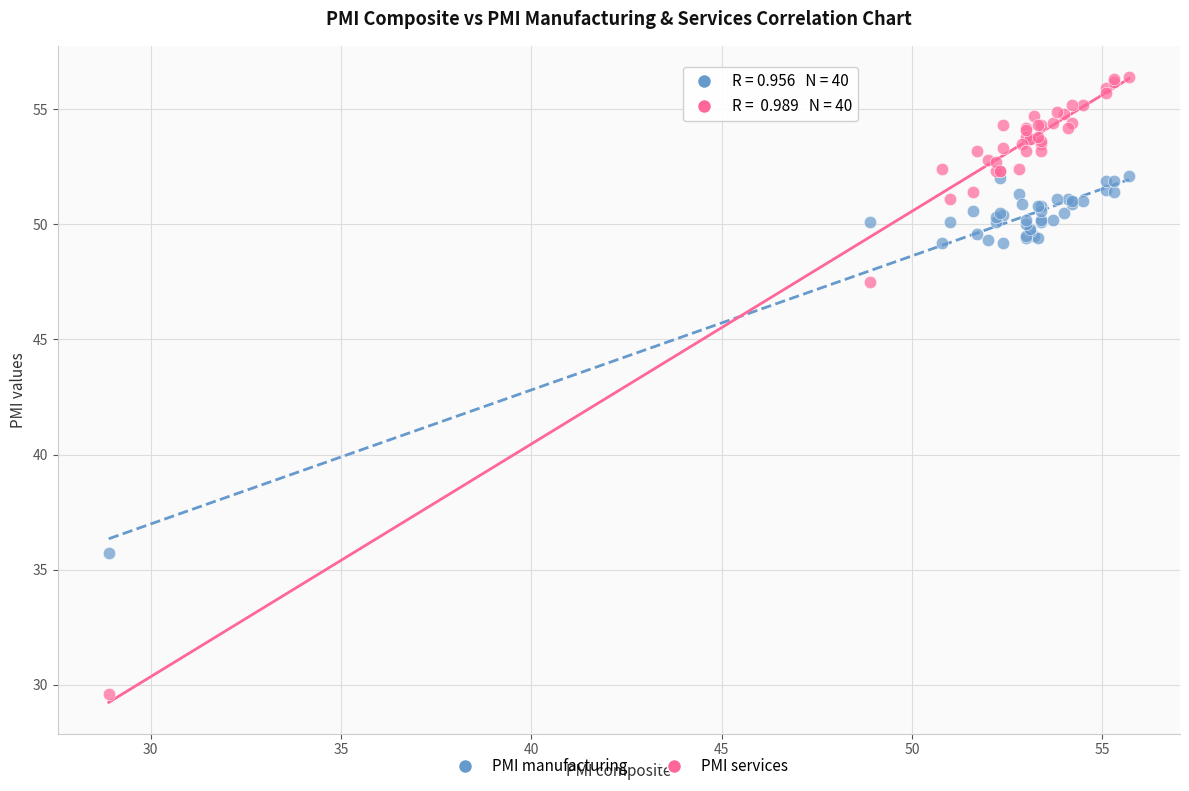

Which series has the largest Y range (max minus min)?

PMI services